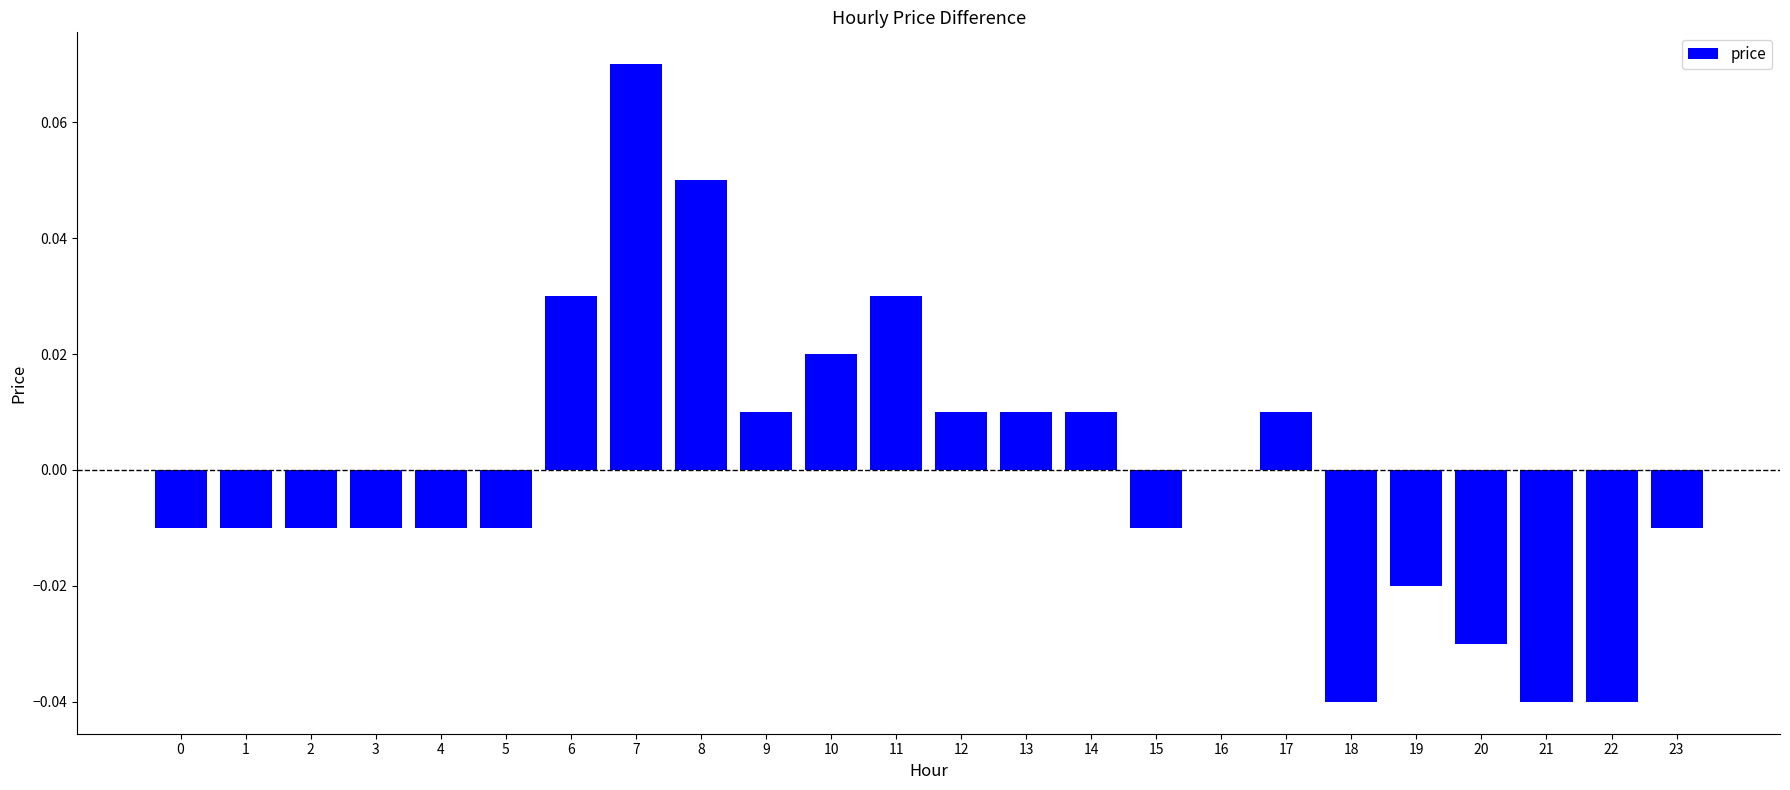

Which label corresponds to the largest value in the chart?

7